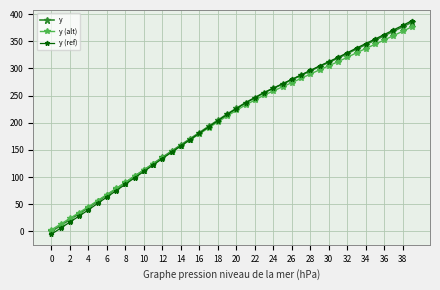

What is the value of the y (alt) point at the 21st from the left?

222.7